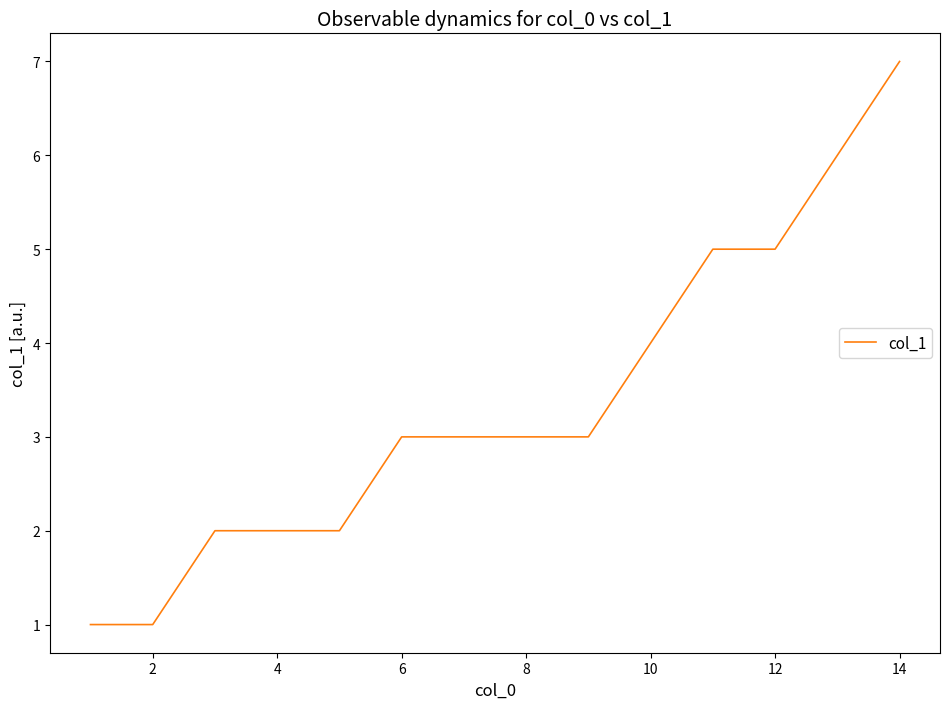

What is the maximum value shown in the chart?

7